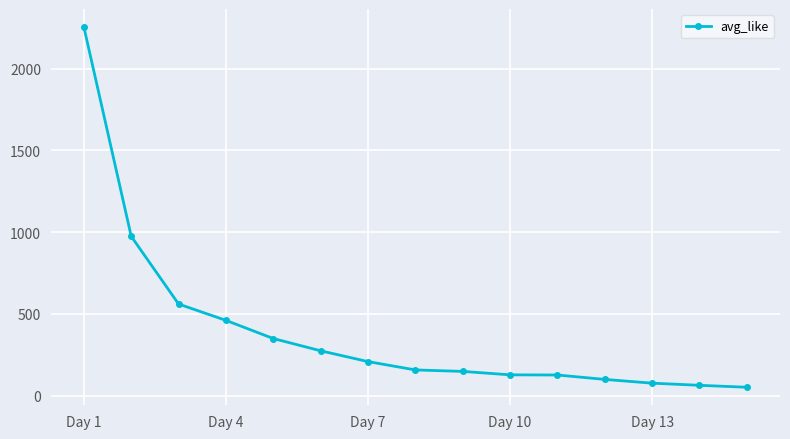

Does the chart display data point markers on the line(s)?

Yes